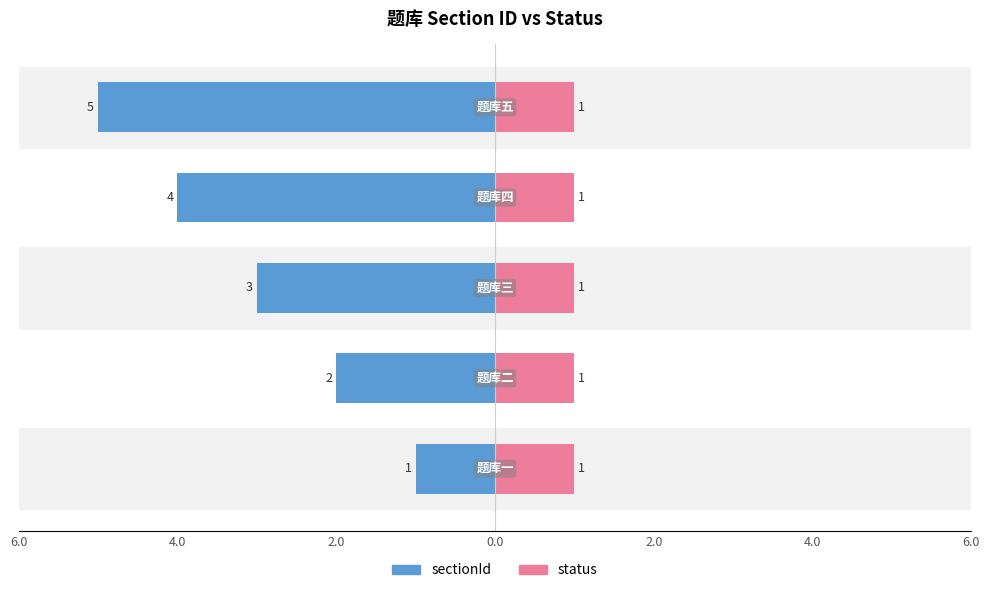

True or false: status has a value of 0.2 at 2.0.

False